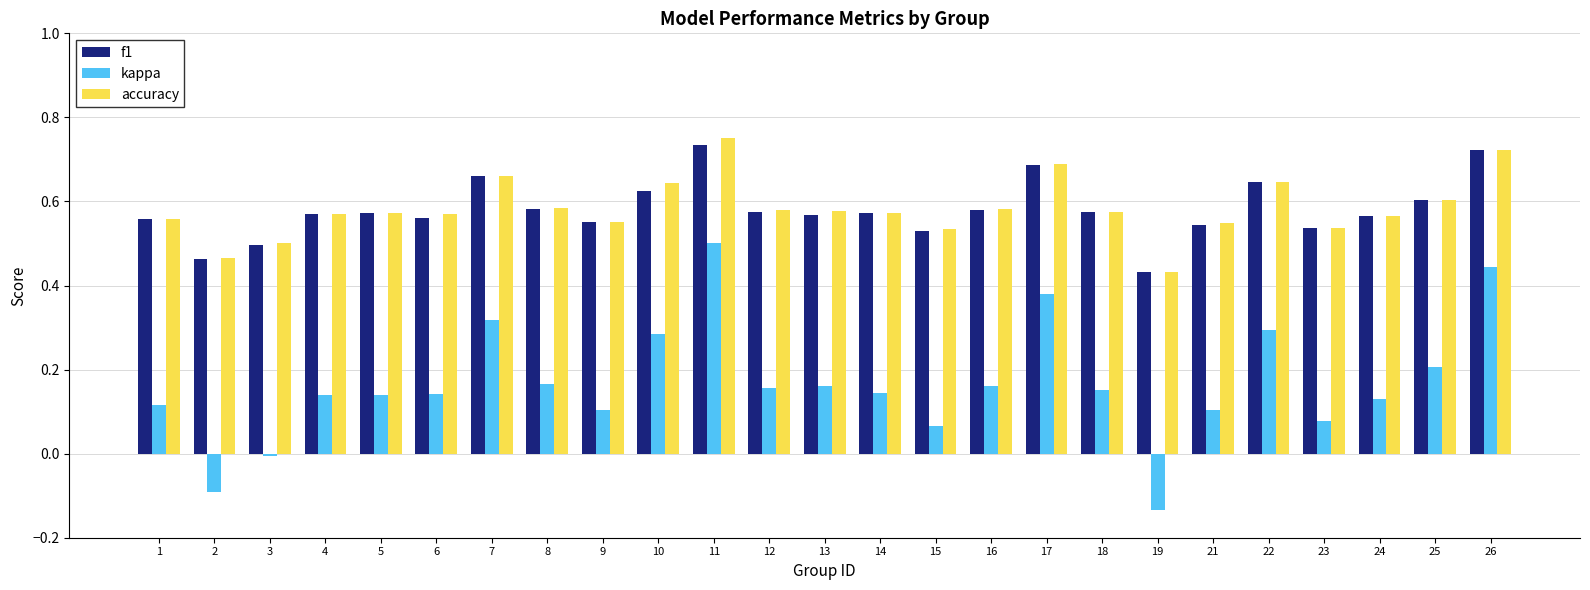

Is it true that kappa equals 0.0 at 23?

False